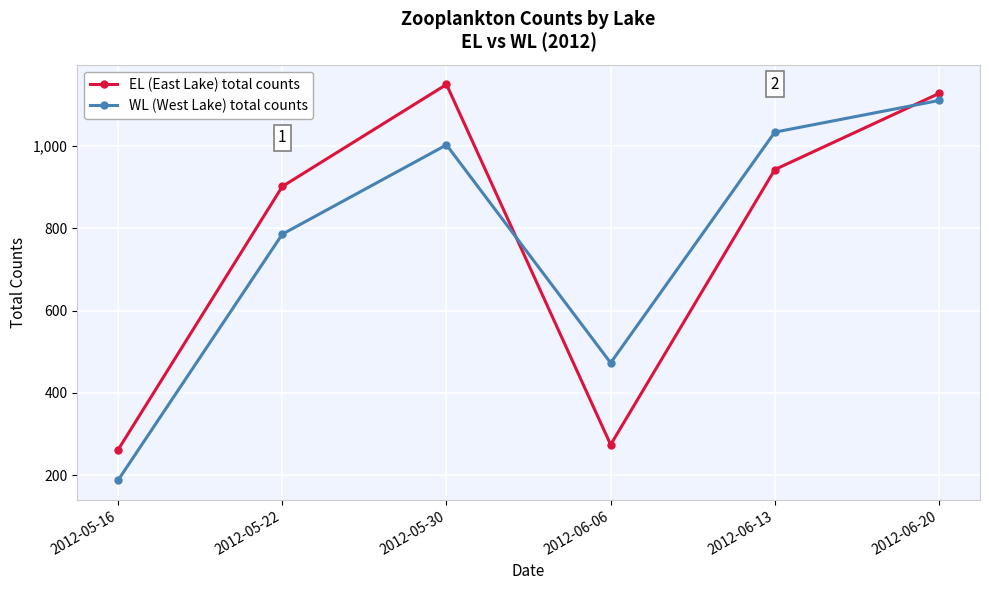

How many lines are shown in the chart?

2